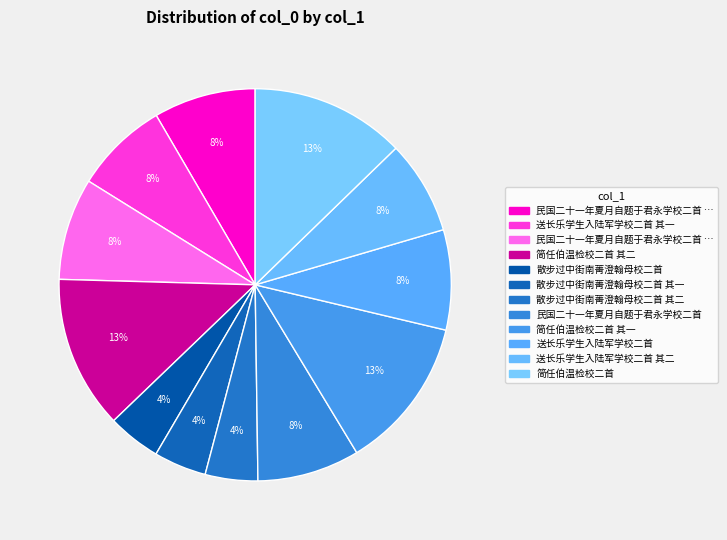

How many slices are in this pie chart?

12